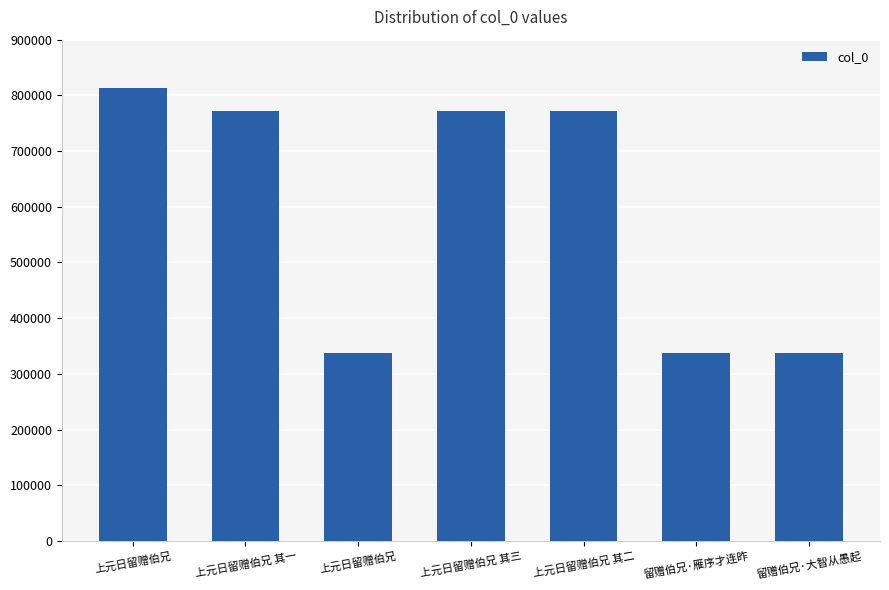

Which label corresponds to the smallest value in the chart?

上元日留赠伯兄